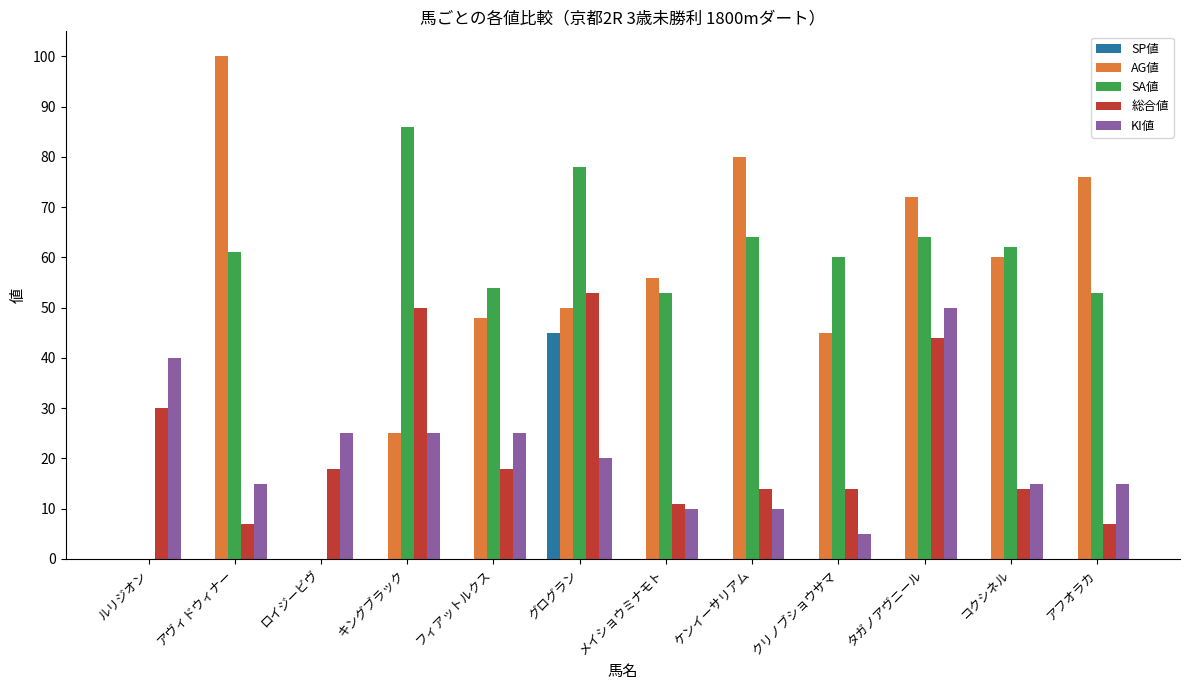

What is the sum of all 総合値 values?

280